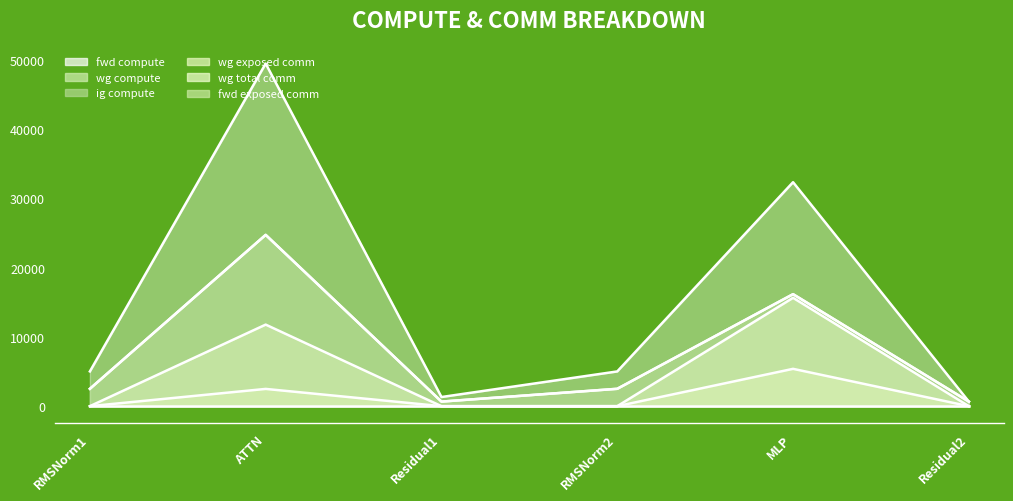

Is it true that wg compute equals 7052.5 at ATTN?

False